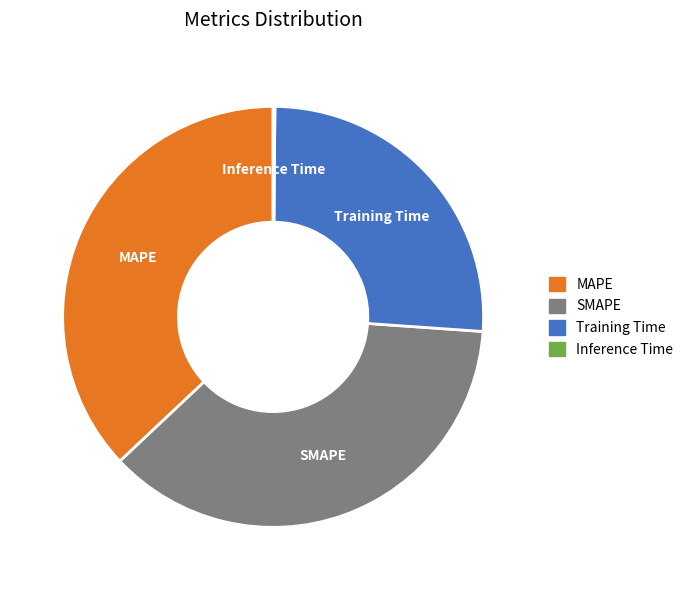

Is Training Time the majority of the pie?

No